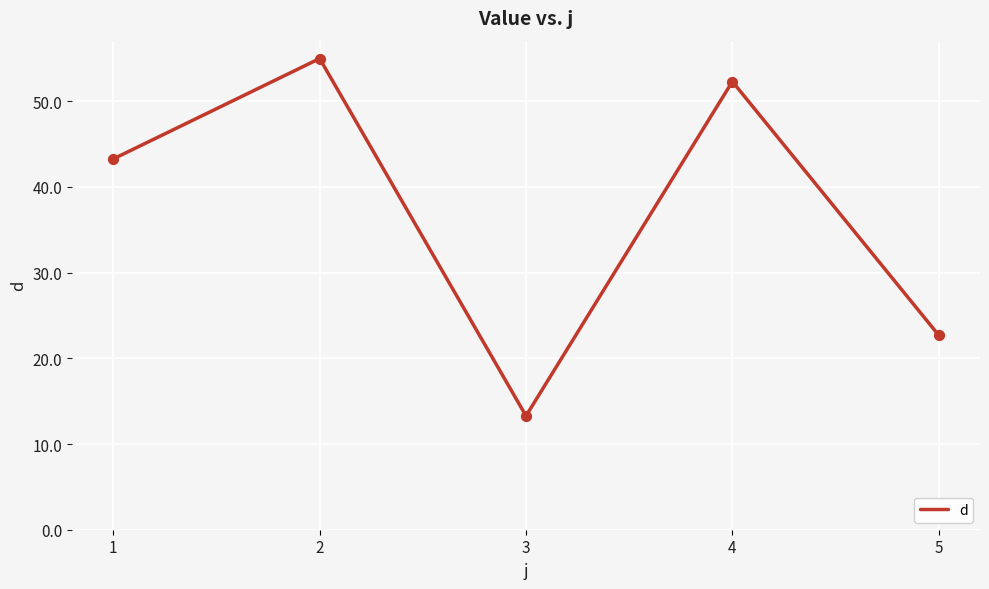

Between 1 and 2, which is larger?

2